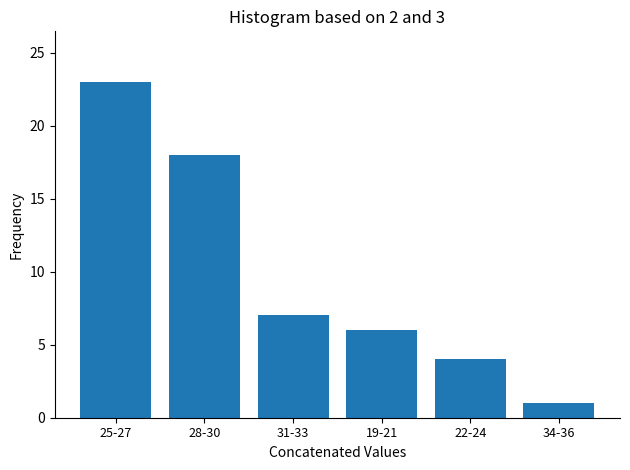

Reading left to right, extract all data points from this chart.

23	18	7	6	4	1